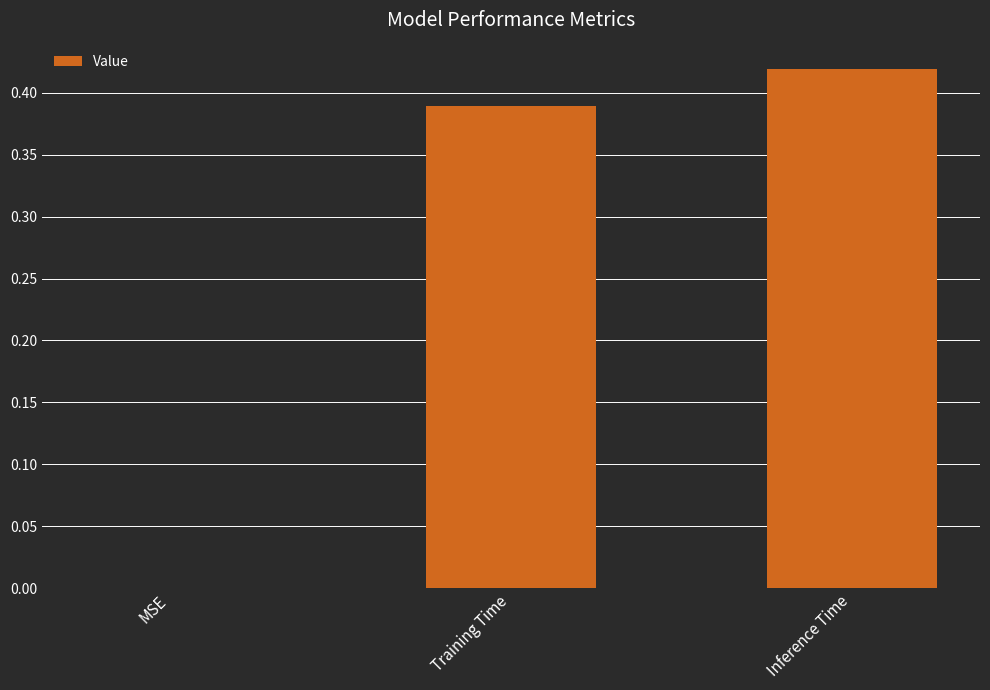

How many categories are shown in the chart?

3